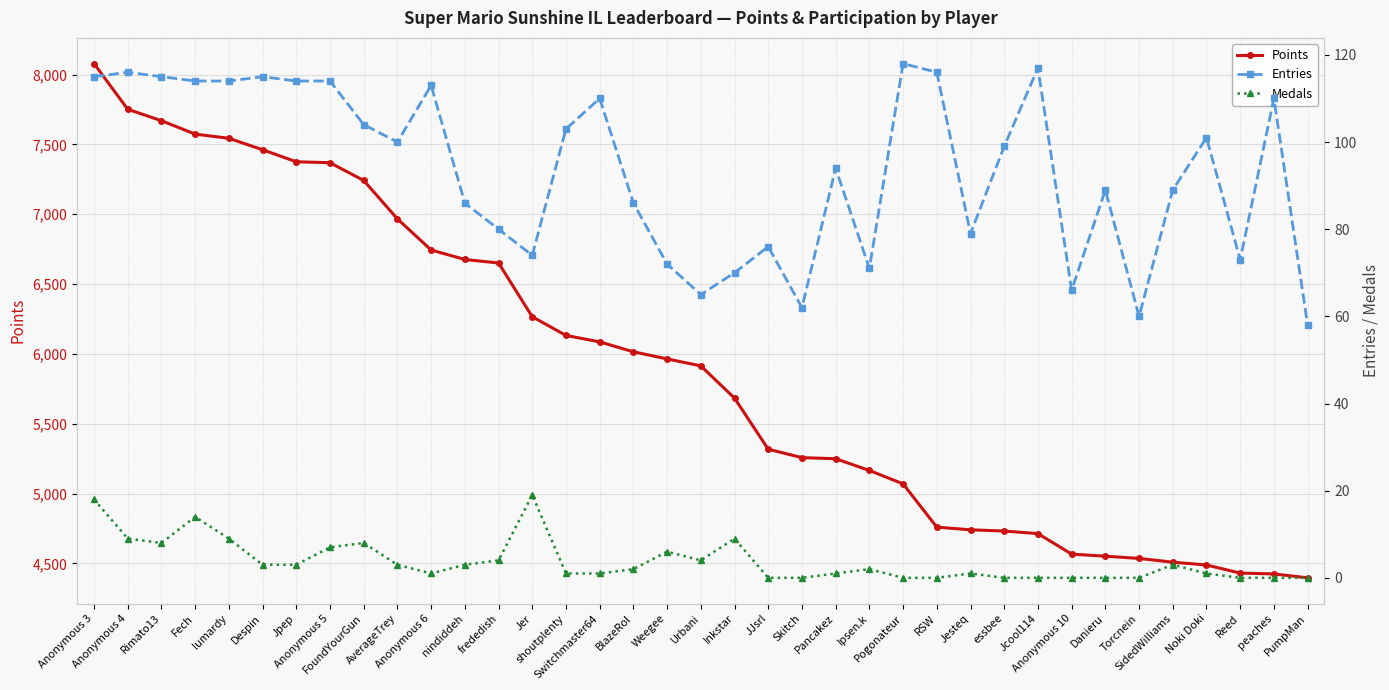

Is this an area chart (filled region under the line)?

No